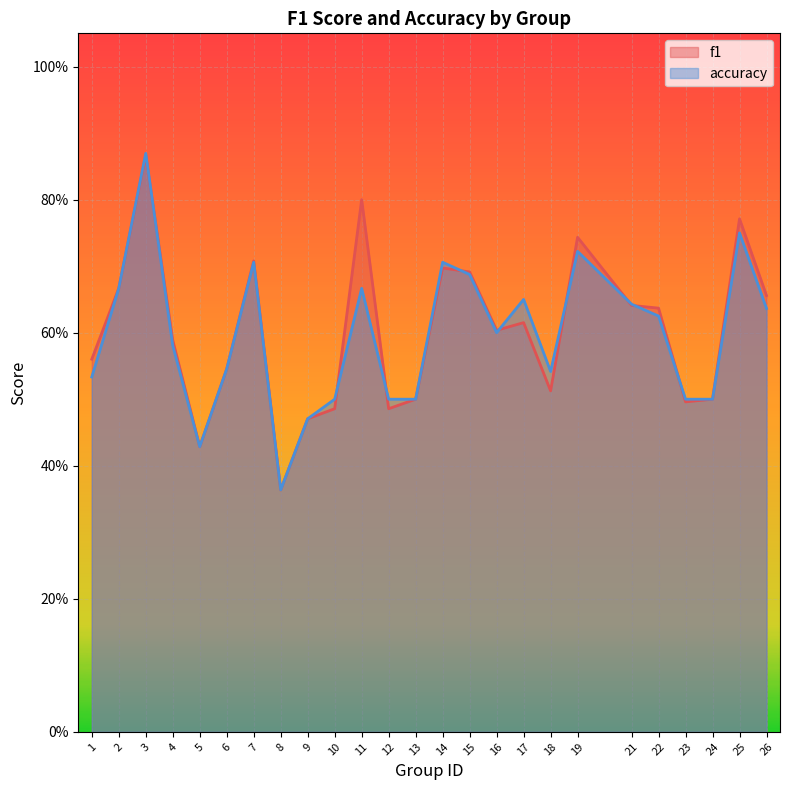

What are all the series names shown in the legend?

f1, accuracy